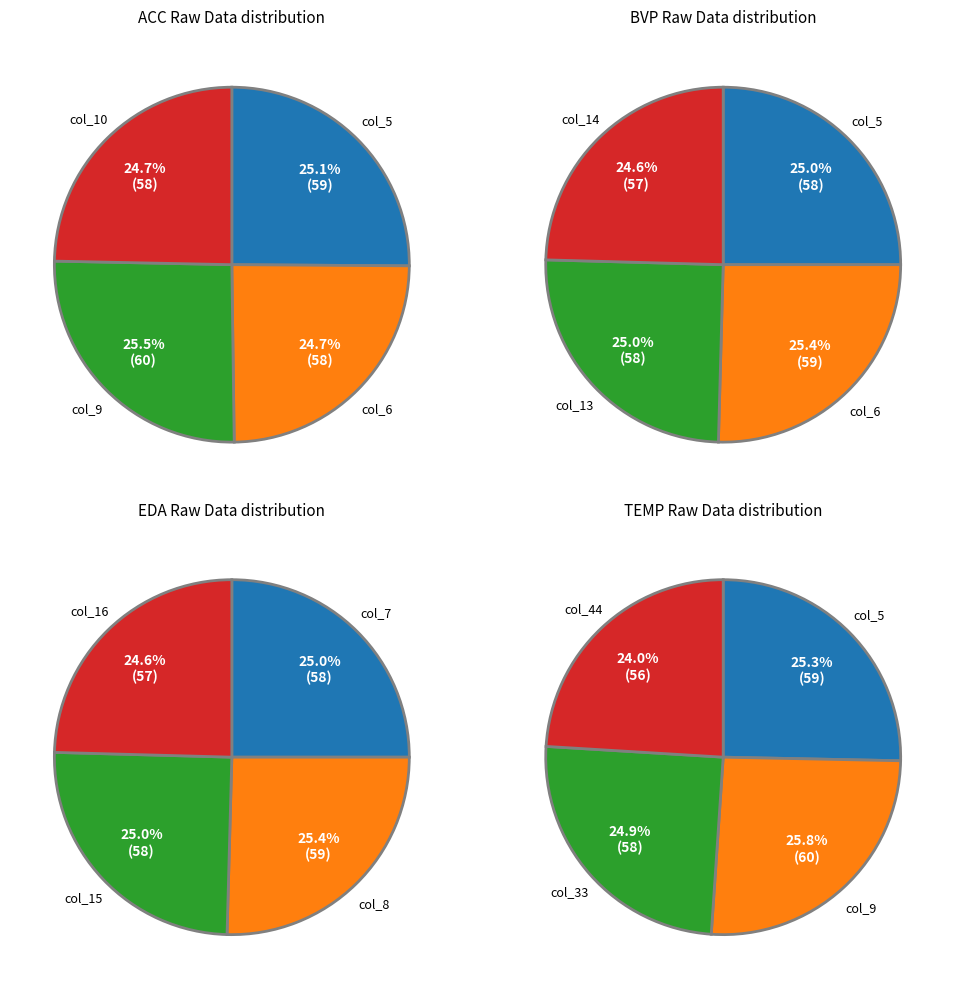

True or false: EDA Raw Data accounts for 25% of the total.

True